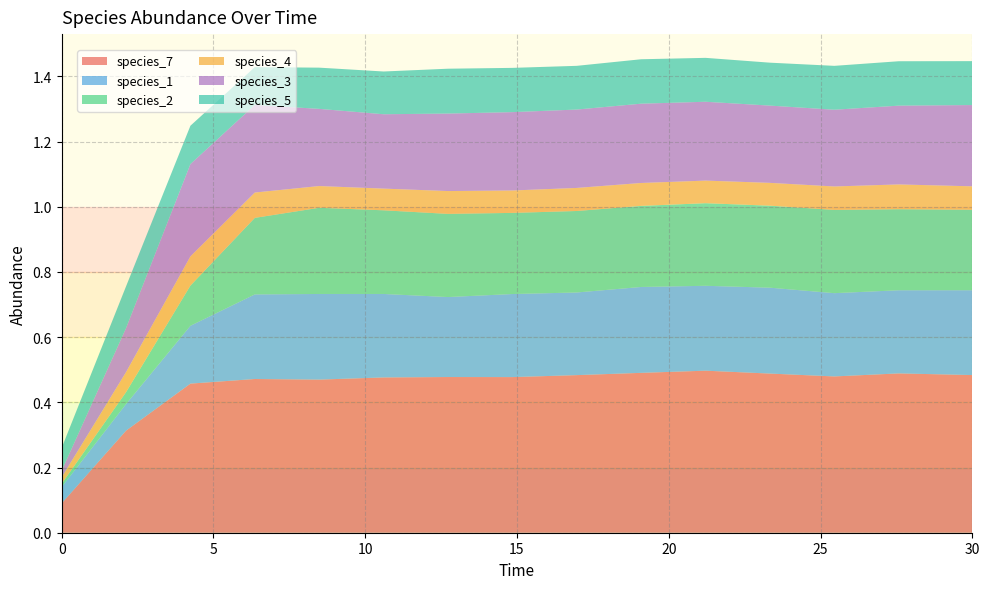

Reading left to right, extract all data points from this chart.

species_7: 0.0=0.1	2.121212121212121=0.3	4.242424242424242=0.5	6.363636363636364=0.5	8.484848484848484=0.5	10.606060606060606=0.5	12.727272727272728=0.5	14.84848484848485=0.5	16.96969696969697=0.5	19.09090909090909=0.5	21.21212121212121=0.5	23.333333333333336=0.5	25.454545454545457=0.5	27.575757575757574=0.5	30.0=0.5
species_1: 0.0=0.1	2.121212121212121=0.1	4.242424242424242=0.2	6.363636363636364=0.3	8.484848484848484=0.3	10.606060606060606=0.3	12.727272727272728=0.2	14.84848484848485=0.3	16.96969696969697=0.3	19.09090909090909=0.3	21.21212121212121=0.3	23.333333333333336=0.3	25.454545454545457=0.3	27.575757575757574=0.3	30.0=0.3
species_2: 0.0=0.0	2.121212121212121=0.0	4.242424242424242=0.1	6.363636363636364=0.2	8.484848484848484=0.3	10.606060606060606=0.3	12.727272727272728=0.3	14.84848484848485=0.2	16.96969696969697=0.2	19.09090909090909=0.2	21.21212121212121=0.3	23.333333333333336=0.3	25.454545454545457=0.3	27.575757575757574=0.2	30.0=0.2
species_4: 0.0=0.0	2.121212121212121=0.1	4.242424242424242=0.1	6.363636363636364=0.1	8.484848484848484=0.1	10.606060606060606=0.1	12.727272727272728=0.1	14.84848484848485=0.1	16.96969696969697=0.1	19.09090909090909=0.1	21.21212121212121=0.1	23.333333333333336=0.1	25.454545454545457=0.1	27.575757575757574=0.1	30.0=0.1
species_3: 0.0=0.0	2.121212121212121=0.1	4.242424242424242=0.3	6.363636363636364=0.3	8.484848484848484=0.2	10.606060606060606=0.2	12.727272727272728=0.2	14.84848484848485=0.2	16.96969696969697=0.2	19.09090909090909=0.2	21.21212121212121=0.2	23.333333333333336=0.2	25.454545454545457=0.2	27.575757575757574=0.2	30.0=0.2
species_5: 0.0=0.1	2.121212121212121=0.1	4.242424242424242=0.1	6.363636363636364=0.1	8.484848484848484=0.1	10.606060606060606=0.1	12.727272727272728=0.1	14.84848484848485=0.1	16.96969696969697=0.1	19.09090909090909=0.1	21.21212121212121=0.1	23.333333333333336=0.1	25.454545454545457=0.1	27.575757575757574=0.1	30.0=0.1